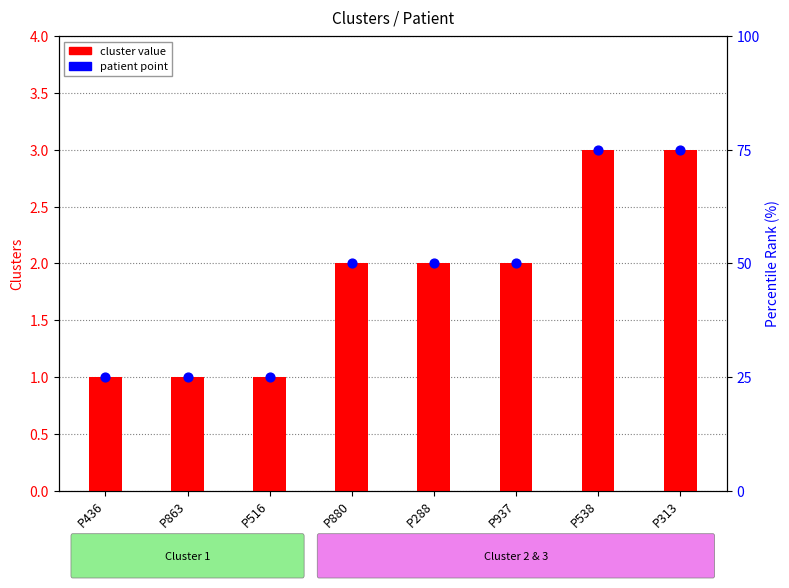

Which series has the largest total across all categories?

cluster value